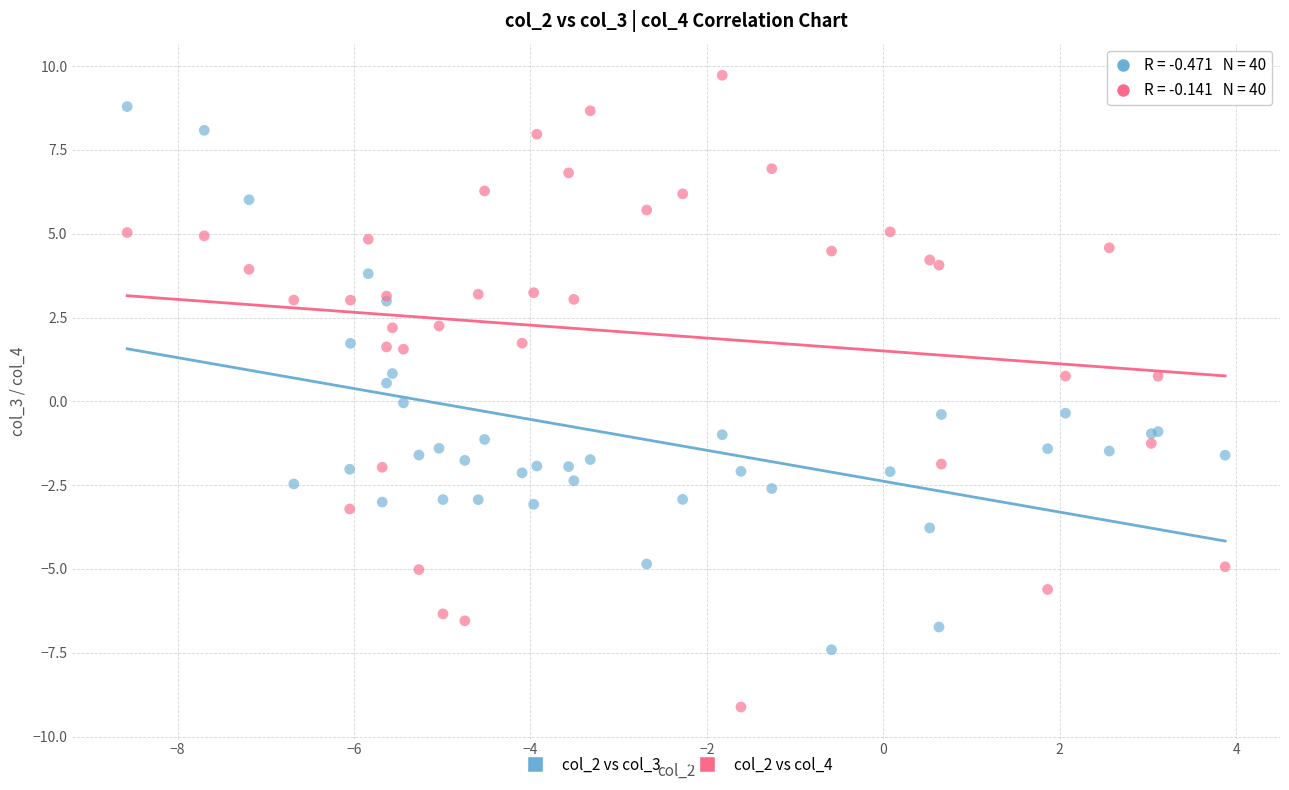

Which series contains the lowest Y value?

col_2 vs col_4